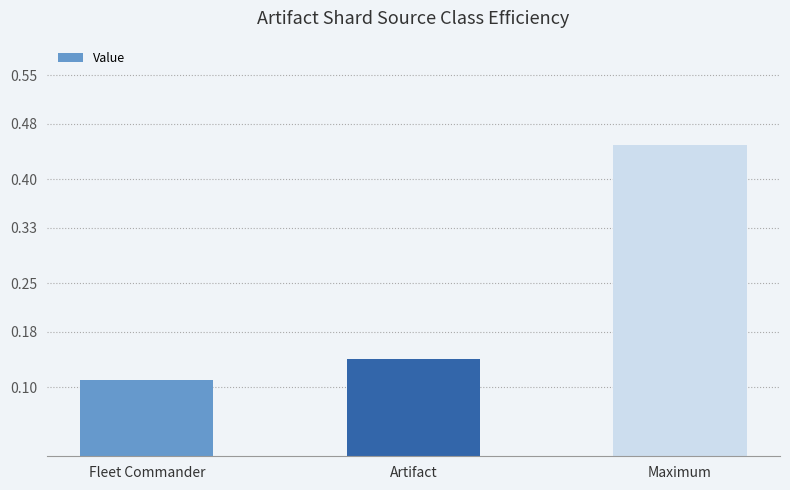

How many values are between 0 and 1?

3